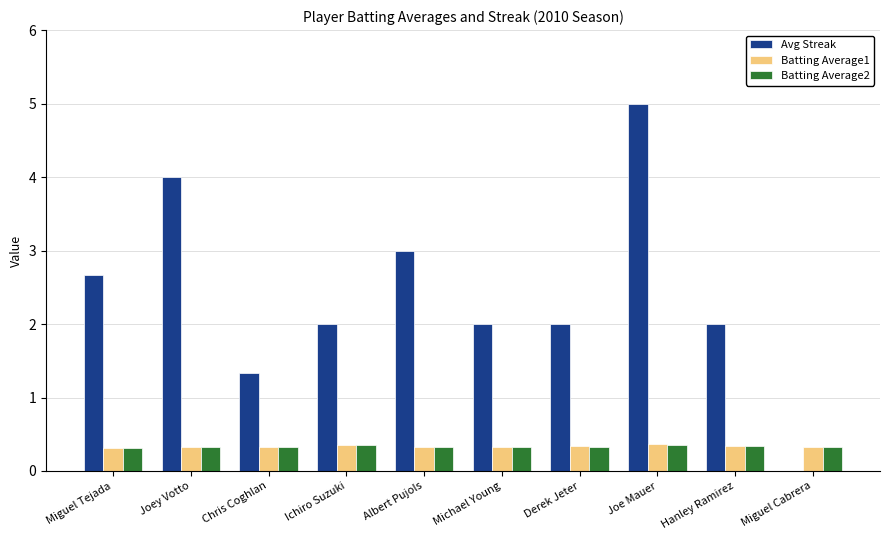

At which category does the chart reach its peak across all series?

Joe Mauer